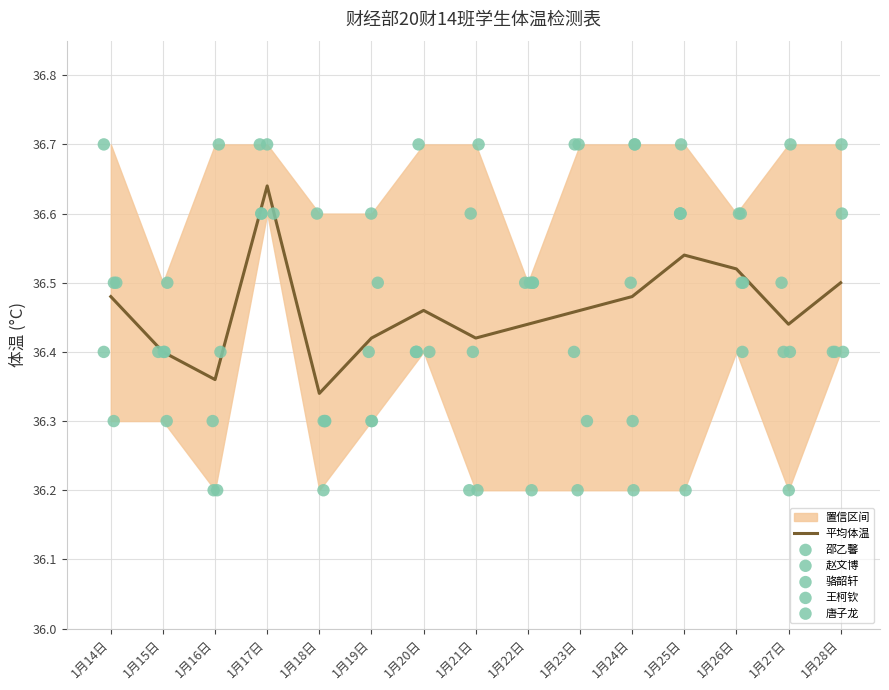

At which category is the sum across all series the highest?

1月17日